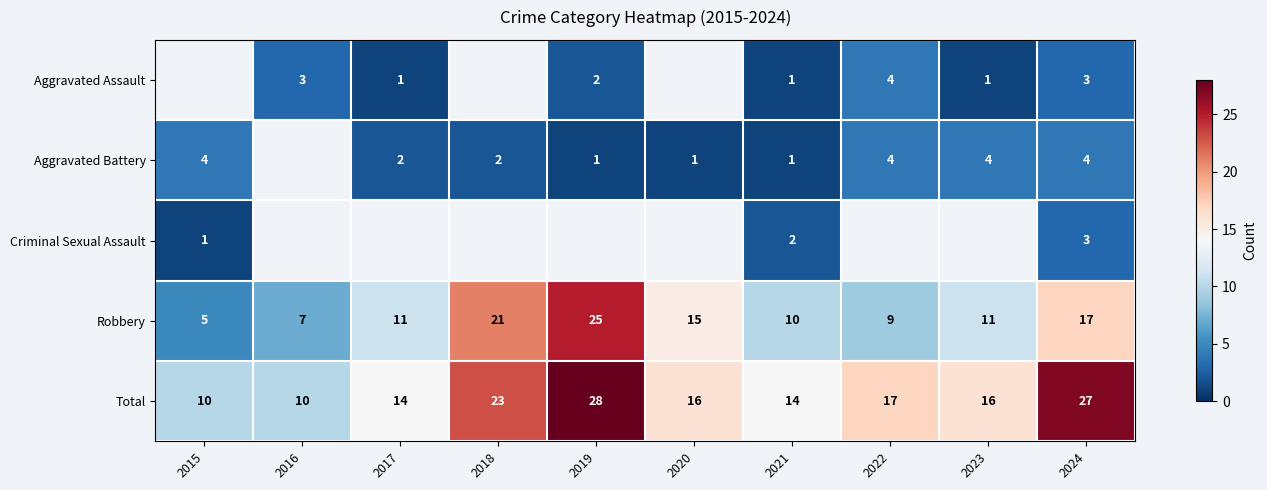

What is the greatest value displayed?

28.0